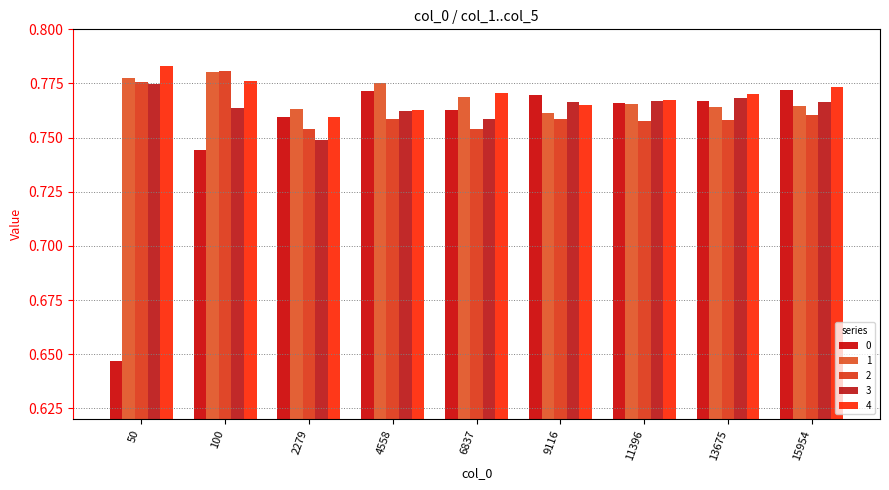

How many groups of bars are there?

9